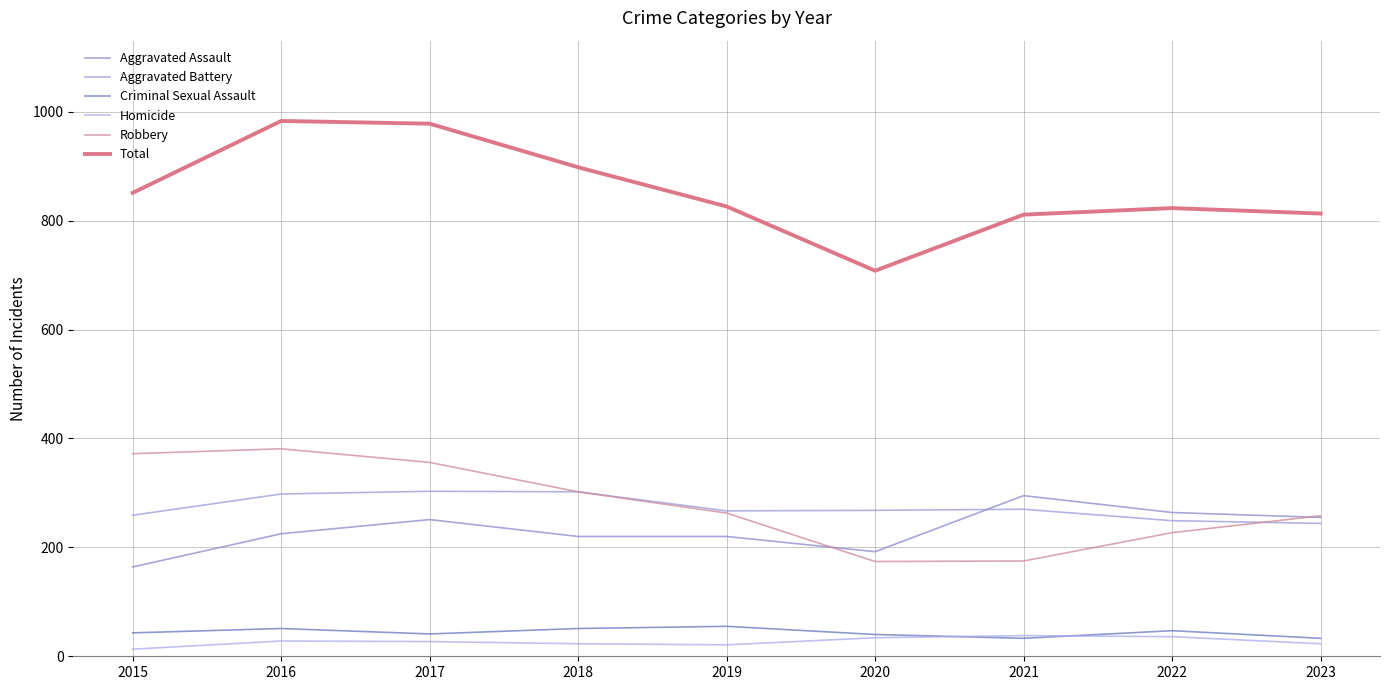

Is it true that Homicide equals 38 at 2021?

True